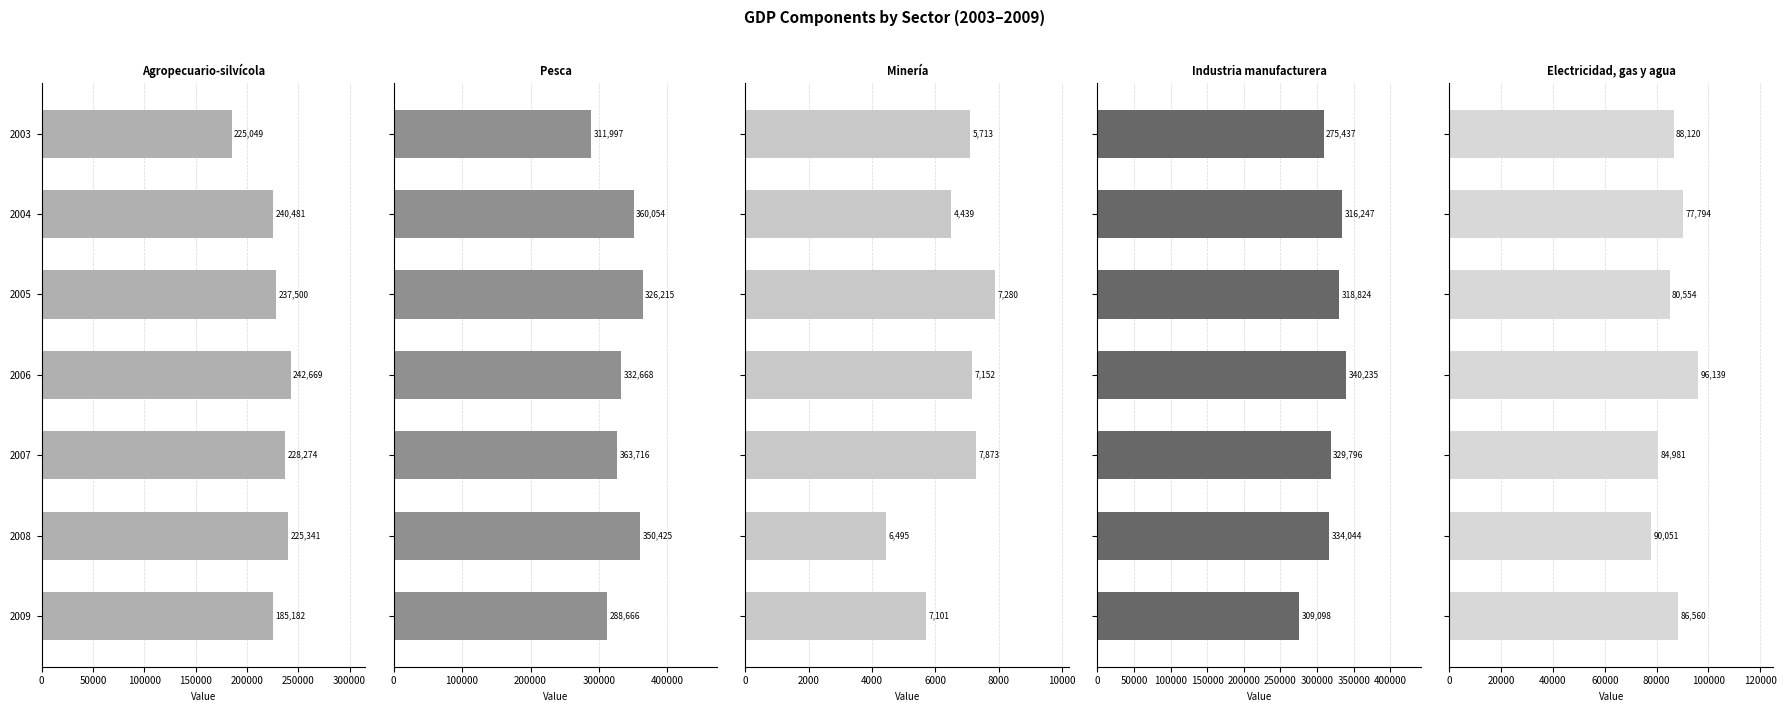

How many groups of bars are there?

7